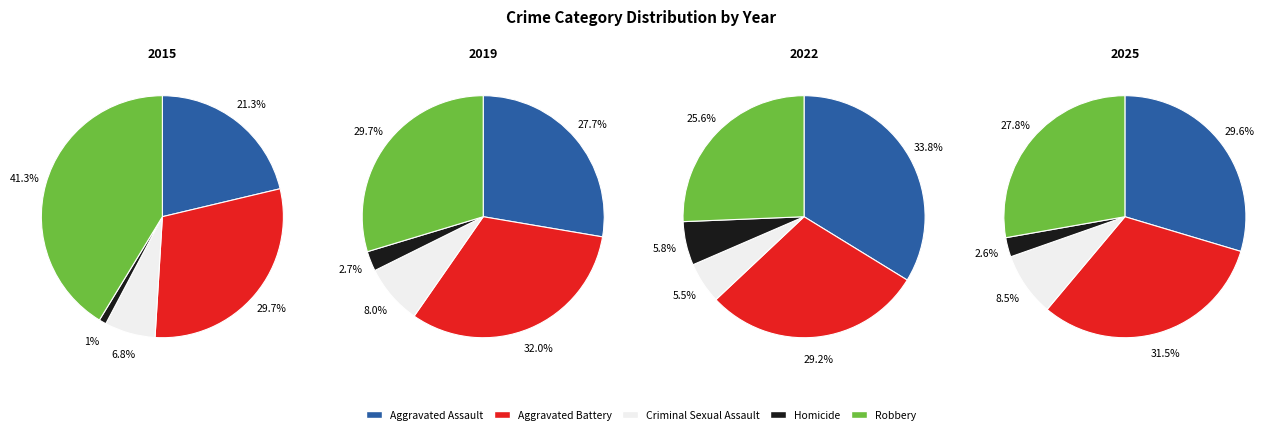

Which slice is the largest?

Robbery